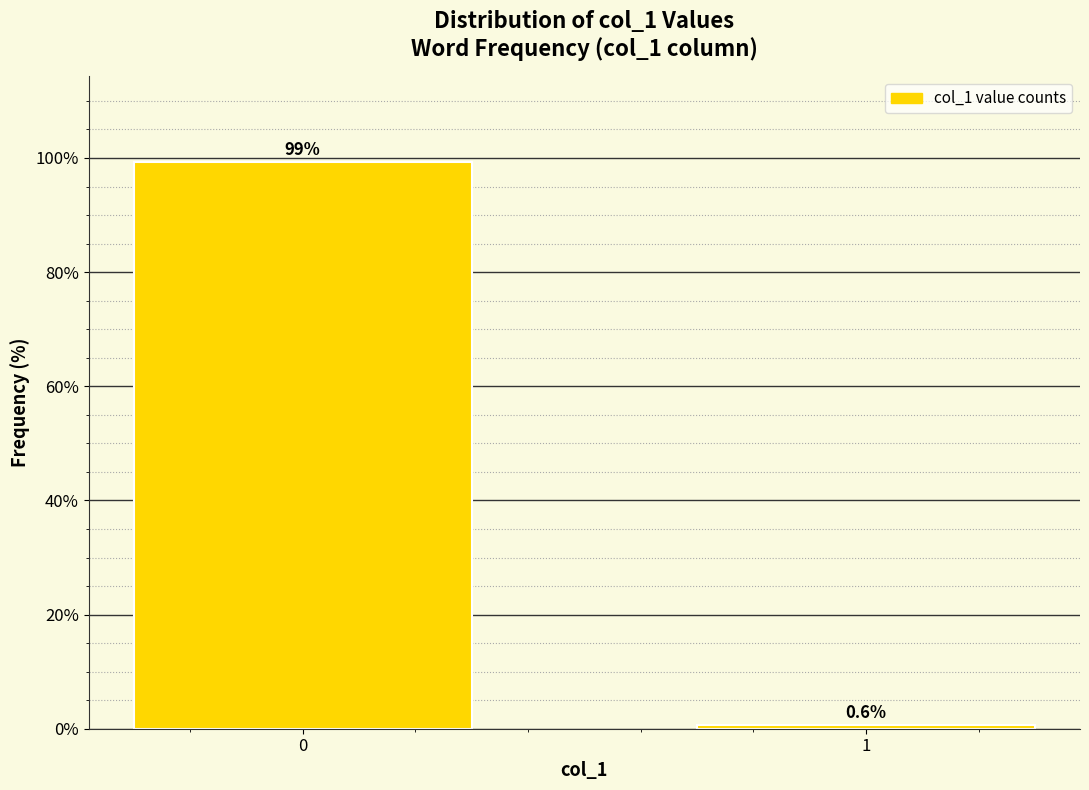

Reading left to right, extract all data points from this chart.

0=99.4	1=0.6